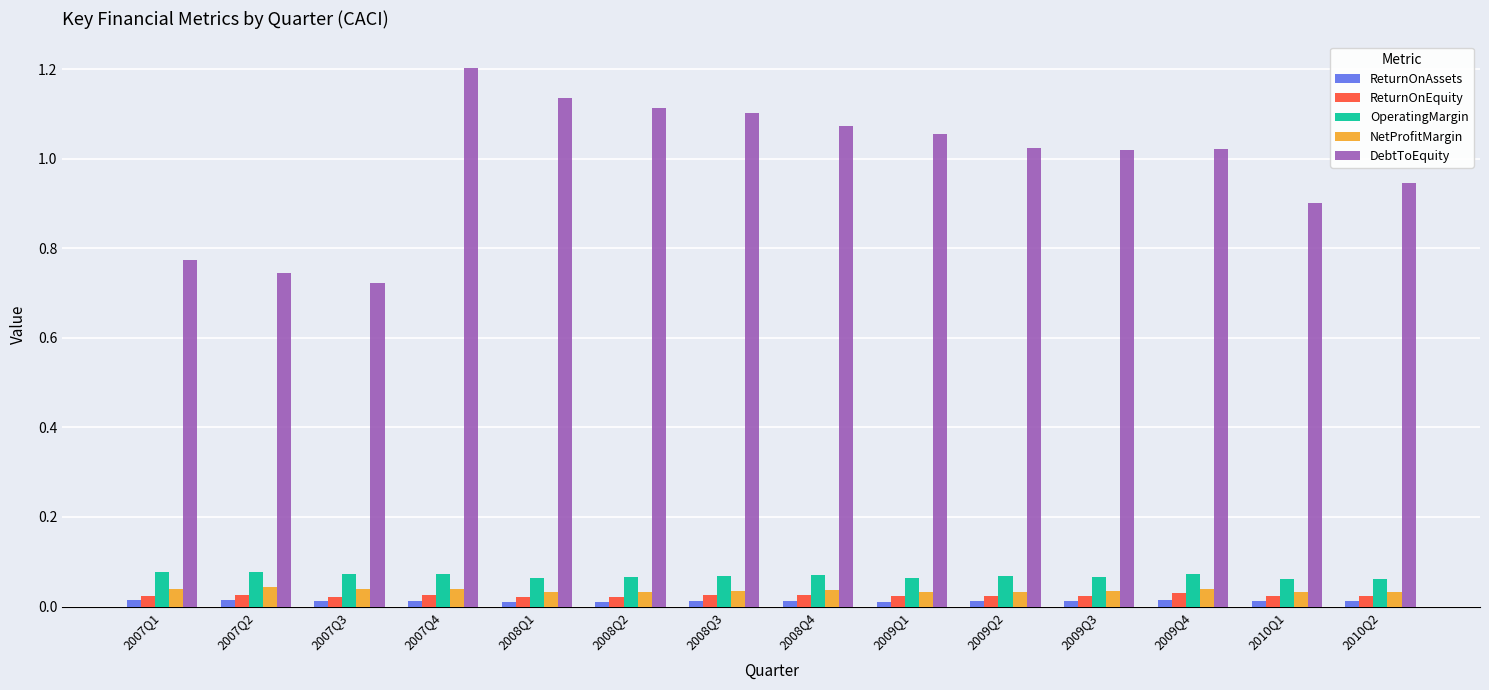

Rank the series by their maximum value, from lowest to highest.

ReturnOnAssets, ReturnOnEquity, NetProfitMargin, OperatingMargin, DebtToEquity